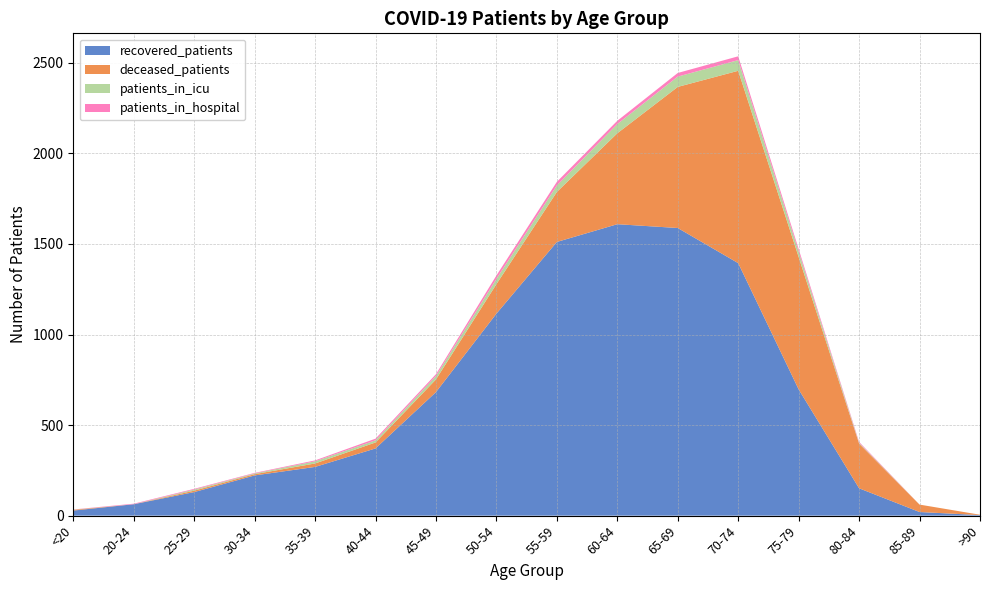

Reading left to right, transcribe all the data shown in this chart.

recovered_patients: 28	63	130	222	269	371	682	1115	1511	1609	1588	1394	697	151	20	3
deceased_patients: 4	0	8	7	19	33	70	163	276	502	779	1062	731	247	41	2
patients_in_icu: 1	0	6	4	12	12	19	29	36	51	57	59	30	4	0	0
patients_in_hospital: 1	3	4	3	5	9	10	19	20	18	20	21	14	5	0	0